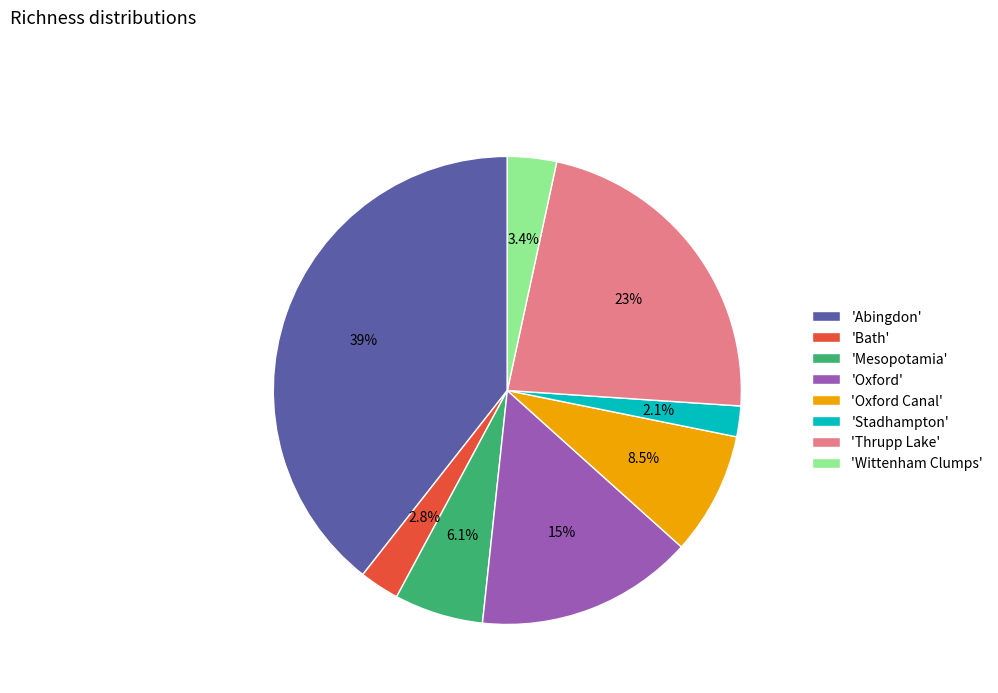

Count the number of slices in the pie.

8